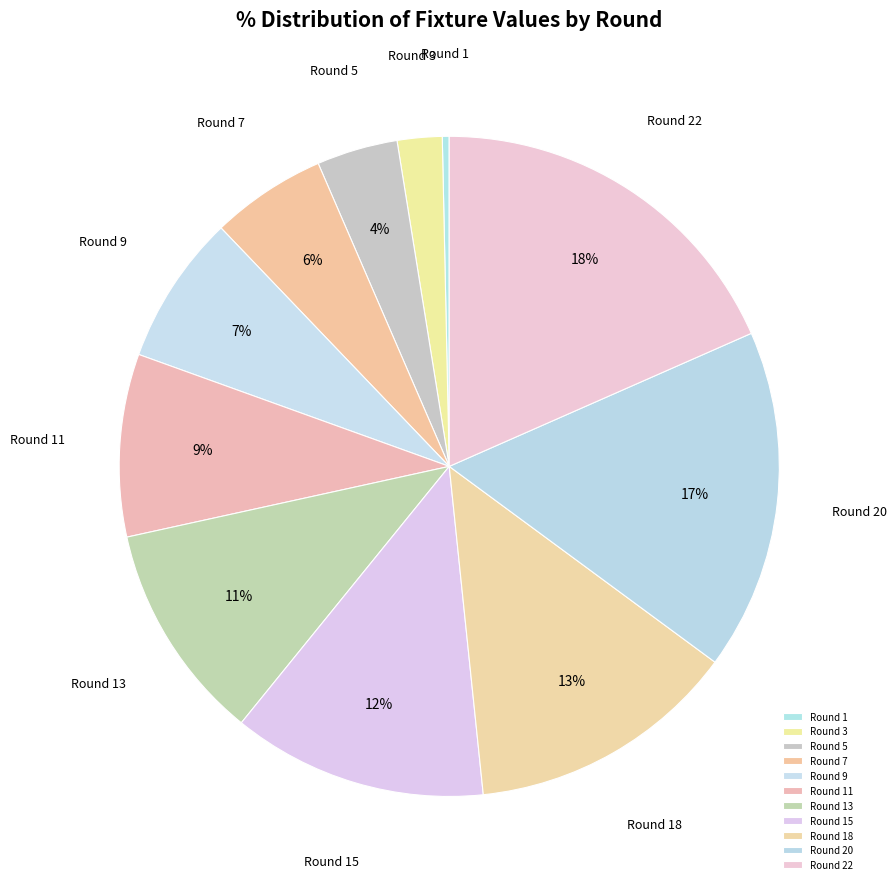

Between Round 18 and Round 15, which is larger?

Round 18